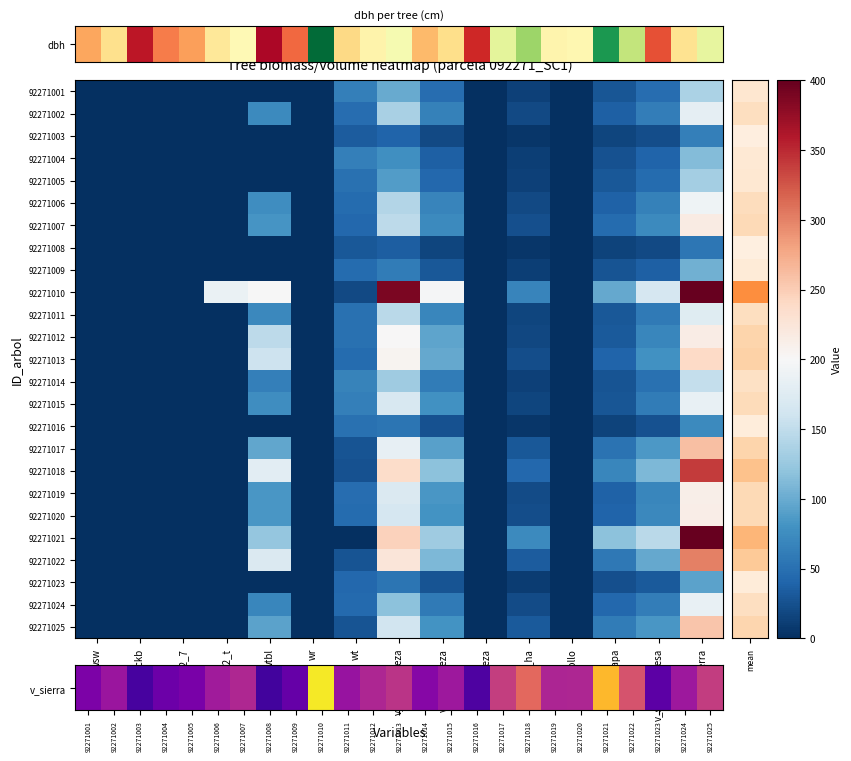

Reading left to right, extract all data points from this chart.

92271001: 0.0	0.0	0.0	0.0	0.0	0.0	63.1	99.8	47.2	0.0	13.8	0.0	29.1	46.9	137.2
92271002: 0.0	0.0	0.0	0.0	71.9	0.0	48.0	134.7	65.3	0.0	18.9	0.0	36.5	61.2	181.9
92271003: 0.0	0.0	0.0	0.0	0.0	0.0	33.5	39.4	18.8	0.0	6.1	0.0	16.4	22.6	63.9
92271004: 0.0	0.0	0.0	0.0	0.0	0.0	63.5	76.9	37.1	0.0	11.4	0.0	25.6	39.1	113.2
92271005: 0.0	0.0	0.0	0.0	0.0	0.0	51.4	88.3	43.1	0.0	14.0	0.0	30.2	45.5	132.7
92271006: 0.0	0.0	0.0	0.0	75.3	0.0	46.8	141.0	68.6	0.0	20.2	0.0	38.6	64.4	191.8
92271007: 0.0	0.0	0.0	0.0	82.1	0.0	42.7	148.4	72.6	0.0	24.9	0.0	46.7	72.1	216.3
92271008: 0.0	0.0	0.0	0.0	0.0	0.0	29.9	35.1	16.6	0.0	5.1	0.0	14.3	20.0	55.9
92271009: 0.0	0.0	0.0	0.0	0.0	0.0	46.1	60.4	29.9	0.0	11.5	0.0	27.3	36.0	104.7
92271010: 0.0	0.0	0.0	187.4	199.1	0.0	20.3	387.8	197.4	0.0	67.8	0.0	97.3	166.6	529.2
92271011: 0.0	0.0	0.0	0.0	71.9	0.0	50.8	146.1	69.9	0.0	16.3	0.0	31.1	59.0	176.3
92271012: 0.0	0.0	0.0	0.0	147.0	0.0	50.9	201.4	94.9	0.0	18.1	0.0	31.8	69.7	214.4
92271013: 0.0	0.0	0.0	0.0	158.1	0.0	45.7	205.0	97.8	0.0	23.2	0.0	40.3	78.7	240.1
92271014: 0.0	0.0	0.0	0.0	63.1	0.0	66.2	128.2	60.7	0.0	13.5	0.0	26.6	51.2	152.0
92271015: 0.0	0.0	0.0	0.0	76.5	0.0	63.6	168.0	79.4	0.0	15.7	0.0	28.9	60.9	184.9
92271016: 0.0	0.0	0.0	0.0	0.0	0.0	51.4	54.6	25.8	0.0	6.0	0.0	15.0	25.7	72.6
92271017: 0.0	0.0	0.0	0.0	96.3	0.0	27.8	183.4	91.2	0.0	29.9	0.0	52.8	85.5	259.4
92271018: 0.0	0.0	0.0	0.0	179.6	0.0	25.3	237.0	117.4	0.0	42.3	0.0	69.7	110.1	339.4
92271019: 0.0	0.0	0.0	0.0	84.1	0.0	47.4	171.0	82.9	0.0	20.6	0.0	37.5	70.0	211.0
92271020: 0.0	0.0	0.0	0.0	84.3	0.0	45.7	167.0	80.1	0.0	22.1	0.0	40.5	71.2	214.0
92271021: 0.0	0.0	0.0	0.0	121.9	0.0	0.0	246.5	129.6	0.0	73.2	0.0	117.2	145.9	466.0
92271022: 0.0	0.0	0.0	0.0	170.7	0.0	27.5	224.2	110.2	0.0	34.3	0.0	57.6	98.0	300.1
92271023: 0.0	0.0	0.0	0.0	0.0	0.0	42.6	54.2	26.6	0.0	9.8	0.0	24.0	32.0	92.3
92271024: 0.0	0.0	0.0	0.0	70.2	0.0	44.5	118.2	59.1	0.0	21.6	0.0	42.7	62.4	185.7
92271025: 0.0	0.0	0.0	0.0	92.7	0.0	27.0	161.1	79.8	0.0	32.5	0.0	59.5	84.2	256.0